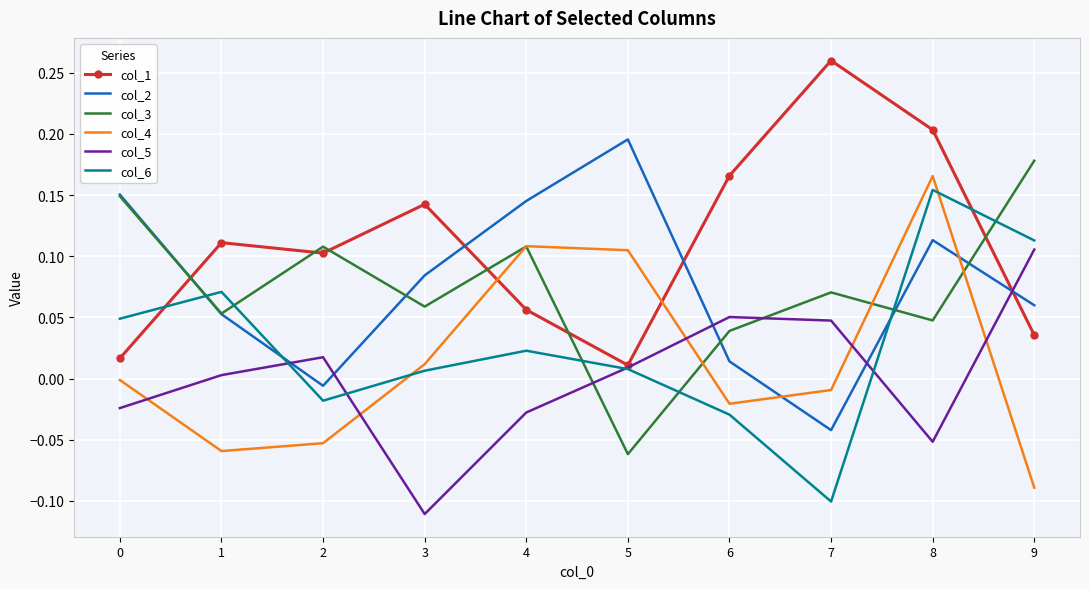

Which series changed the most between 8 and 9?

col_4